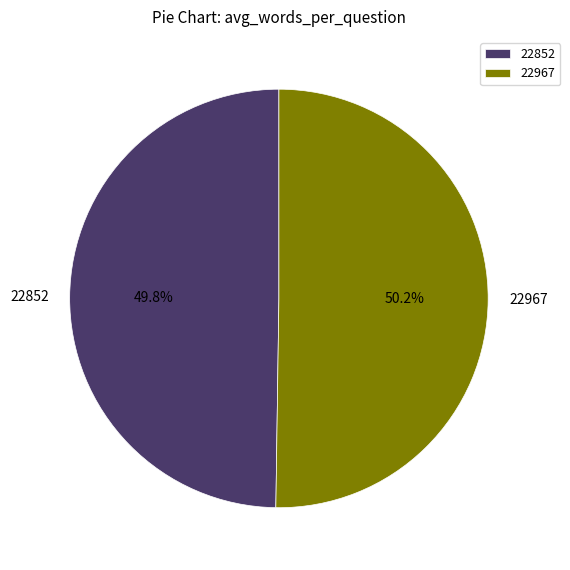

To the nearest percent, what is the average slice percentage?

50%